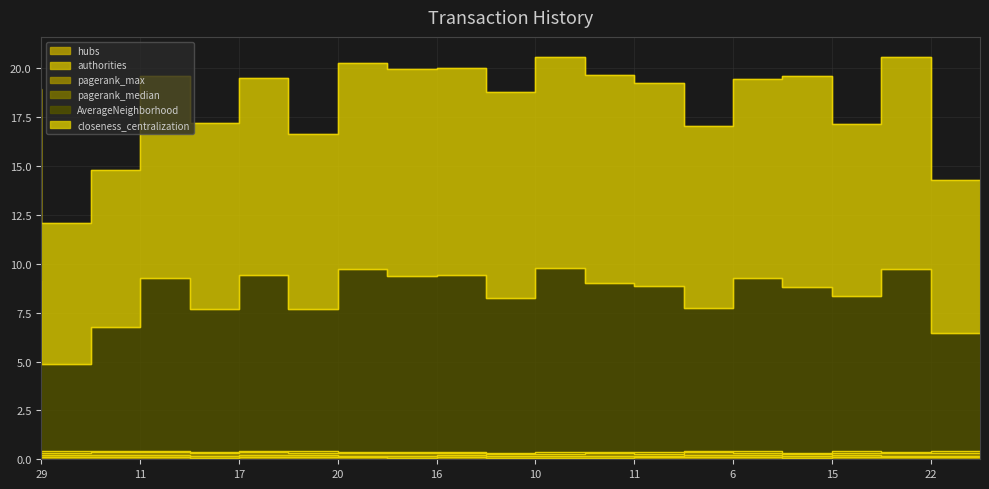

Reading left to right, what are all the values shown in this chart?

hubs: 0.1	0.1	0.1	0.1	0.1	0.1	0.1	0.1	0.1	0.1	0.1	0.1	0.1	0.1	0.1	0.1	0.1	0.1	0.1	0.1
authorities: 0.1	0.1	0.1	0.1	0.1	0.1	0.1	0.1	0.1	0.1	0.1	0.1	0.1	0.1	0.1	0.1	0.1	0.1	0.1	0.1
pagerank_max: 0.1	0.1	0.1	0.1	0.1	0.1	0.1	0.1	0.1	0.1	0.1	0.1	0.1	0.1	0.2	0.1	0.1	0.1	0.1	0.1
pagerank_median: 0.1	0.1	0.1	0.1	0.1	0.1	0.1	0.1	0.1	0.1	0.1	0.1	0.1	0.1	0.1	0.1	0.1	0.1	0.1	0.1
AverageNeighborhood: 8.7	4.4	6.4	8.8	7.3	9.0	7.3	9.4	9.0	9.0	7.9	9.4	8.6	8.5	7.3	8.9	8.5	7.9	9.4	6.1
closeness_centralization: 9.8	7.2	8.0	10.3	9.5	10.1	8.9	10.5	10.6	10.6	10.5	10.8	10.6	10.4	9.3	10.2	10.8	8.8	10.8	7.8